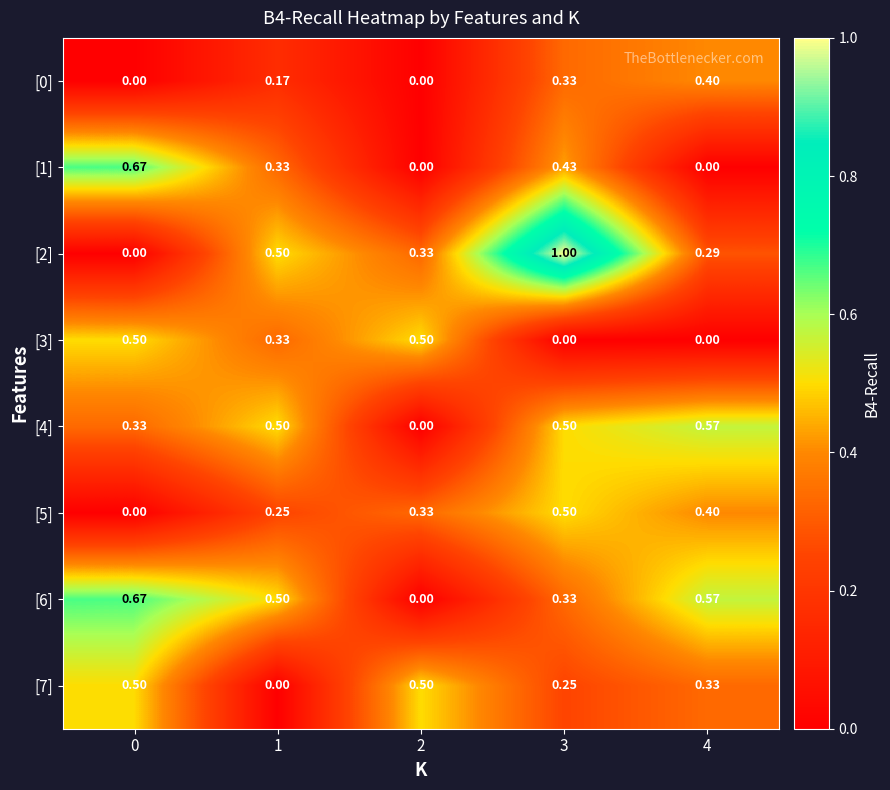

Is the value of [7] at 3 greater than the value of [3] at 3?

Yes